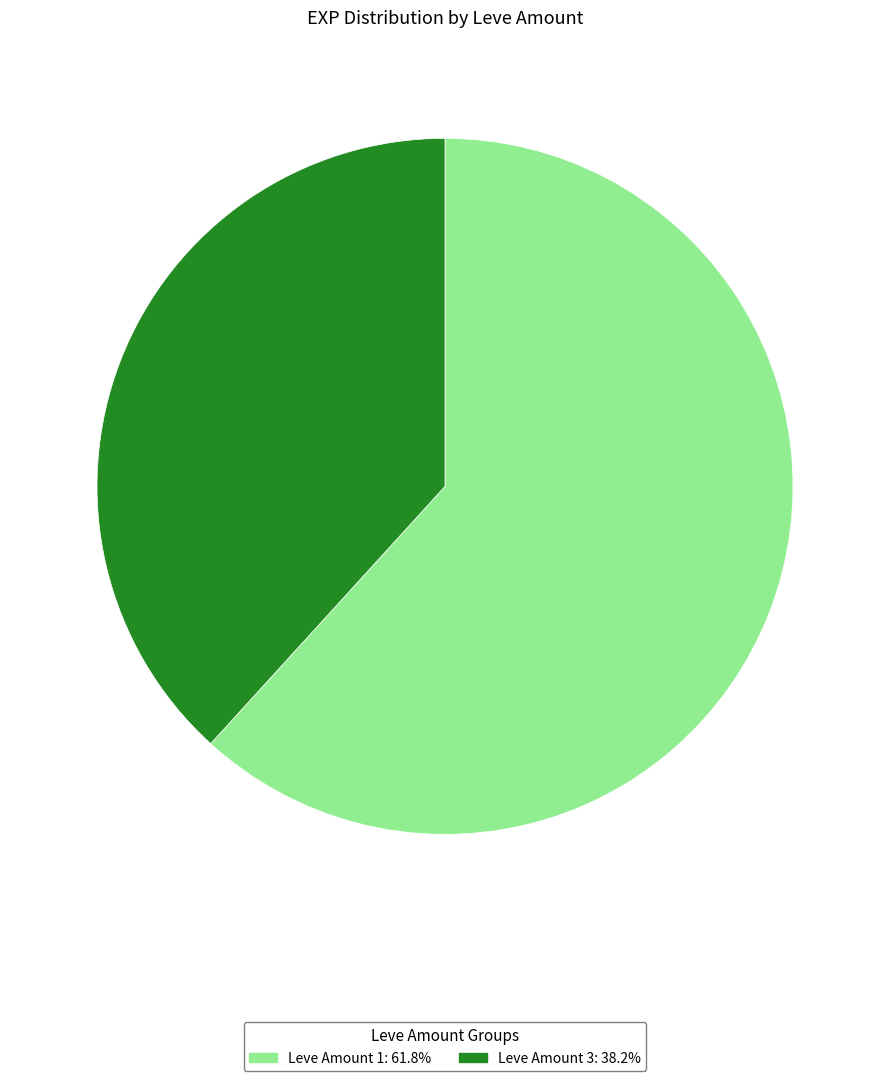

Is there a majority slice in this chart?

Yes